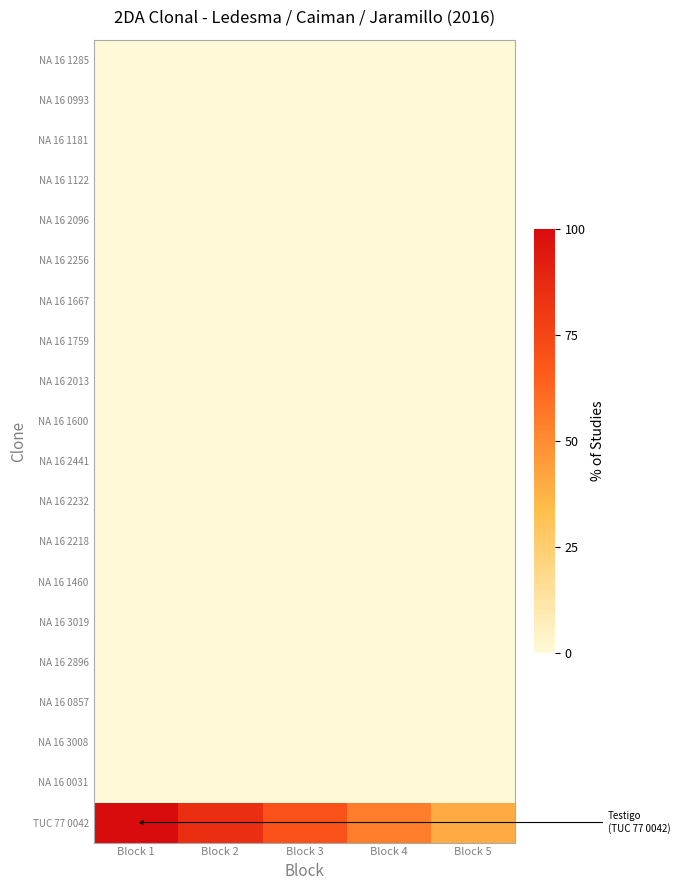

What is the difference between the highest and lowest values at Block 5?

40.0